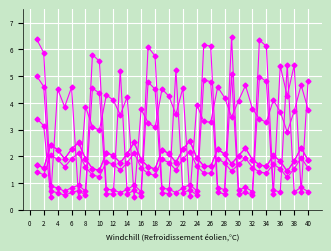

Does the chart have visible grid lines?

Yes